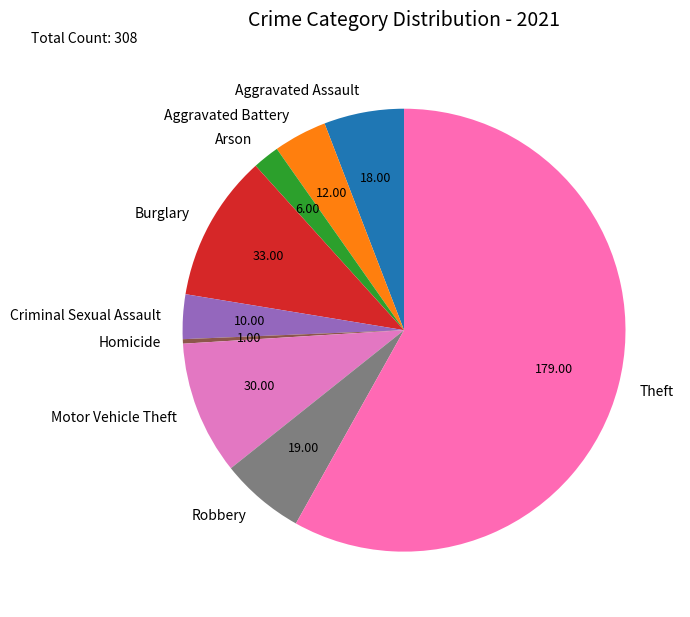

Is the sum of Homicide and Criminal Sexual Assault greater than half?

No